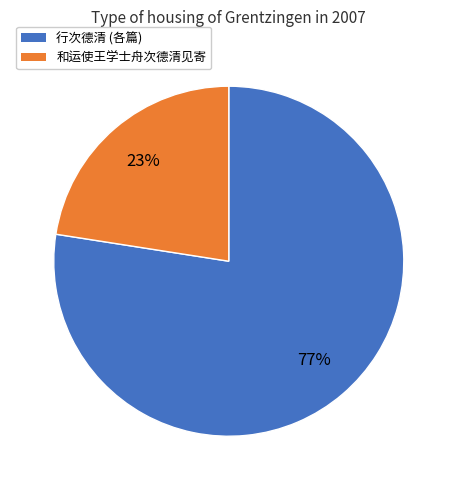

Is the sum of 行次德清 (各篇) and 和运使王学士舟次德清见寄 greater than half?

Yes